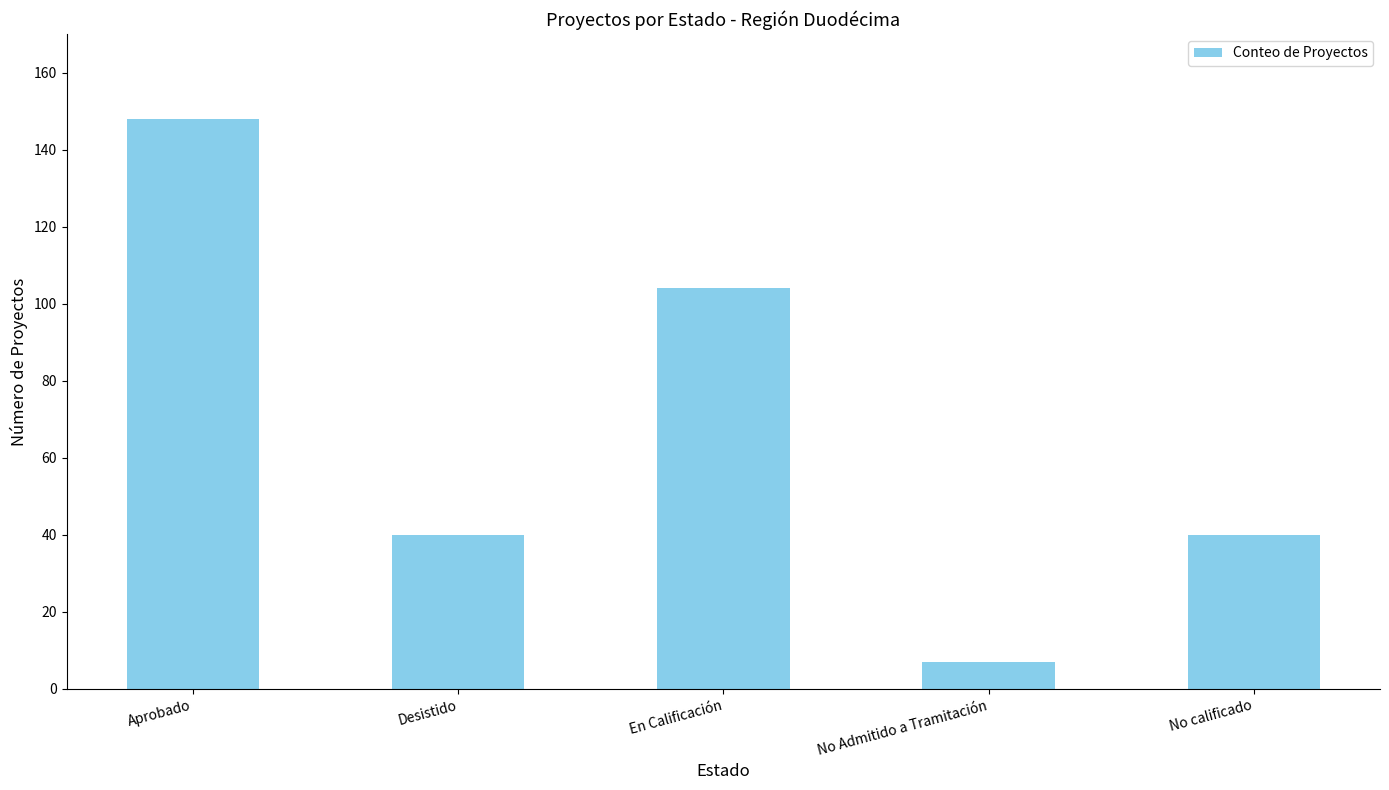

What position from the left is No Admitido a Tramitación?

4